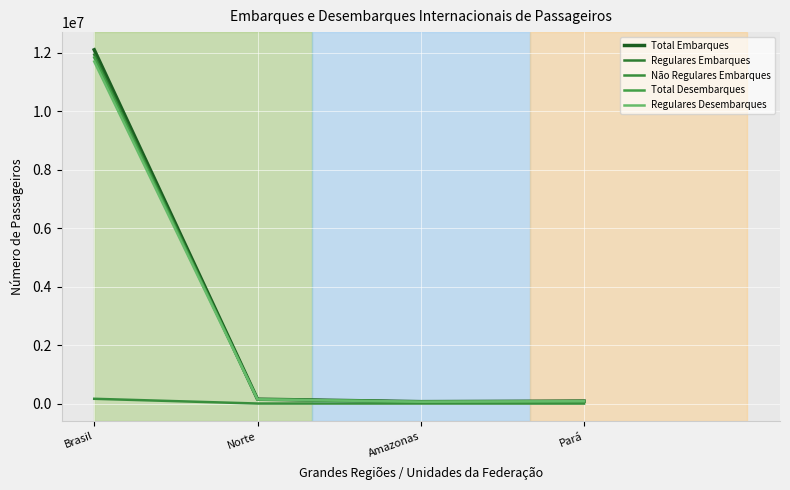

Does the chart display data point markers on the line(s)?

No